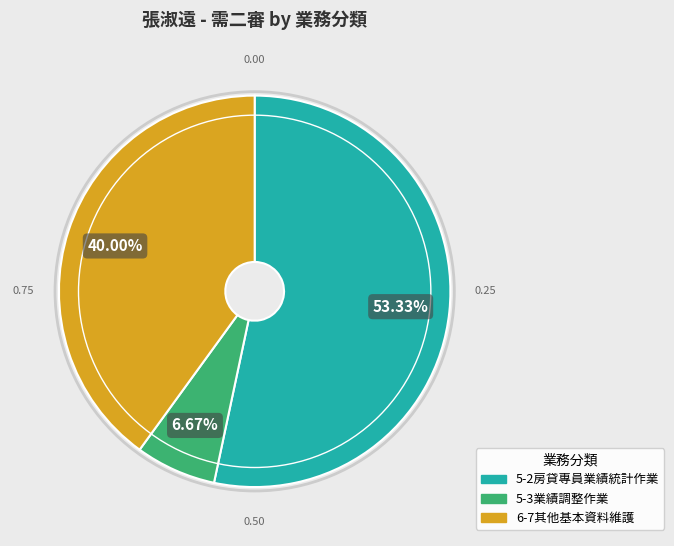

Which slice is the smallest?

5-3業績調整作業